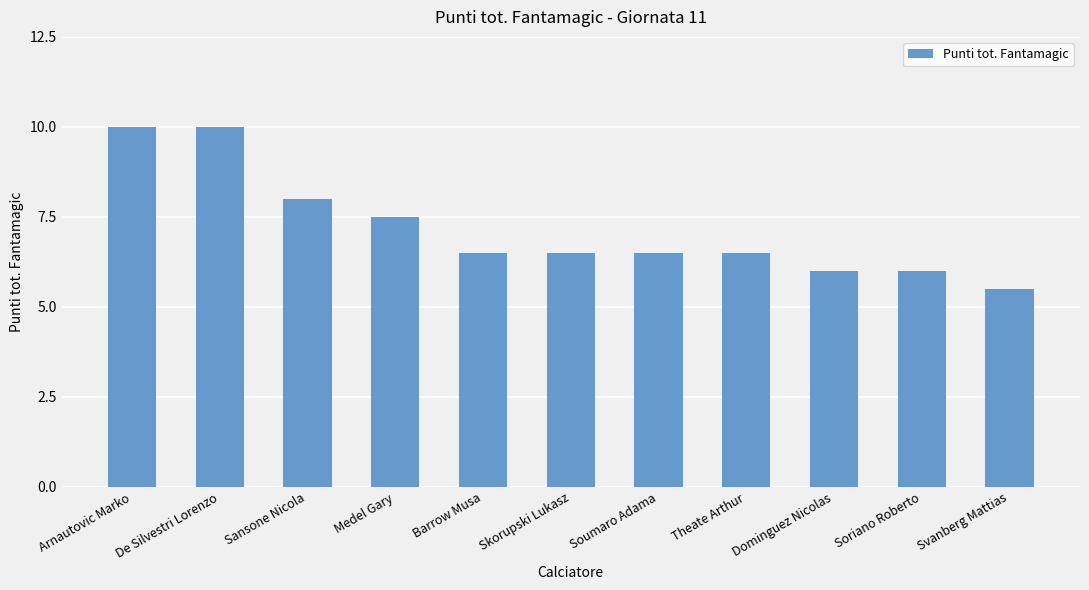

Which category has the lowest value across all series?

Svanberg Mattias